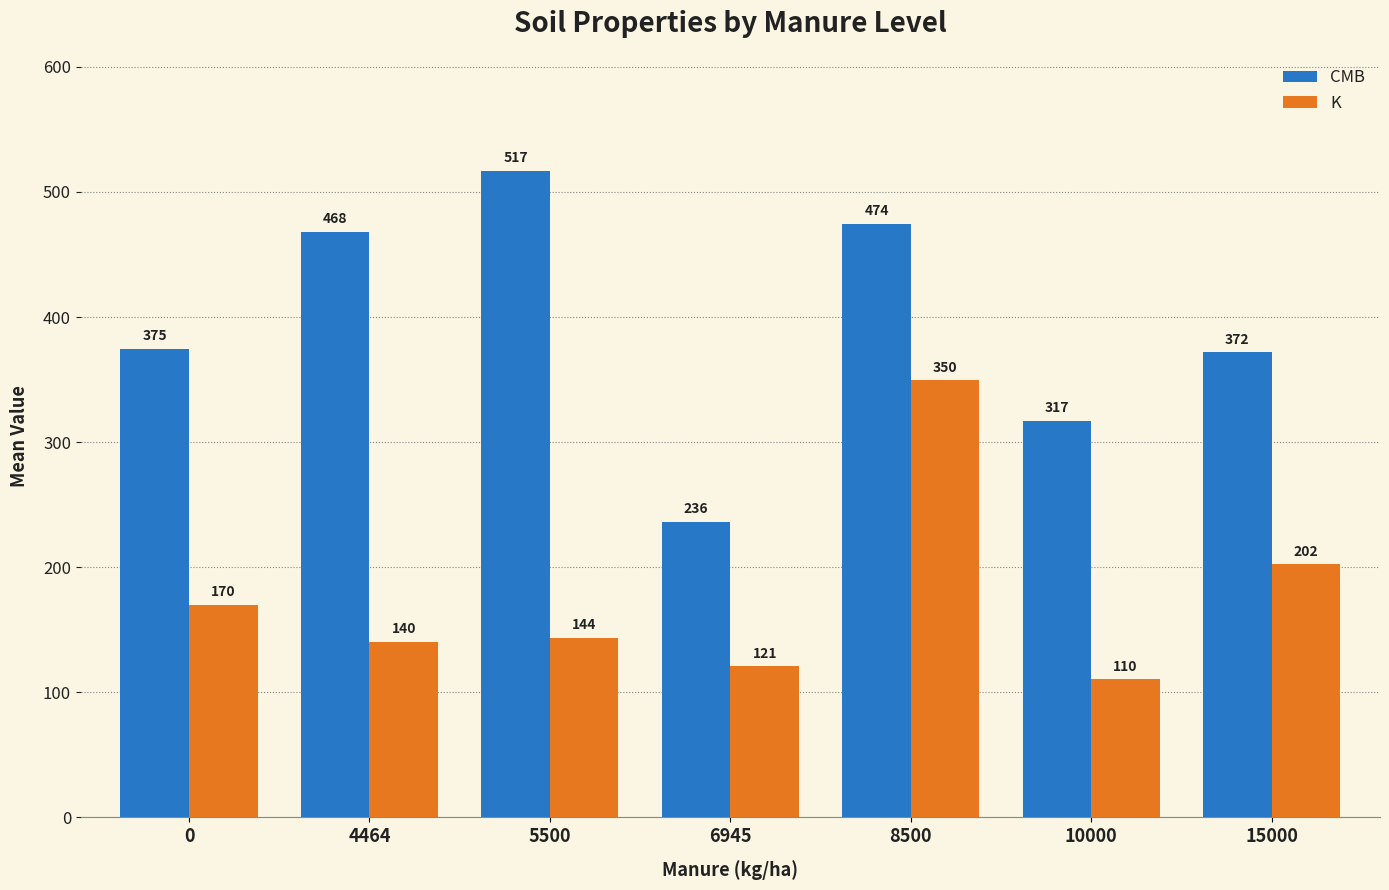

List the labels in order of K value, smallest first.

10000, 6945, 4464, 5500, 0, 15000, 8500